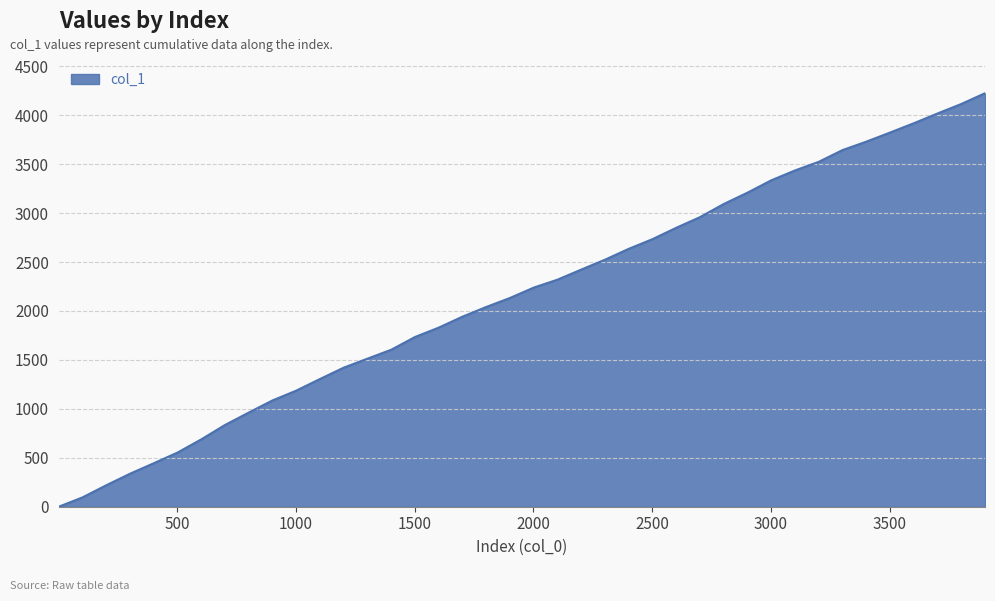

What is the greatest value displayed?

4225